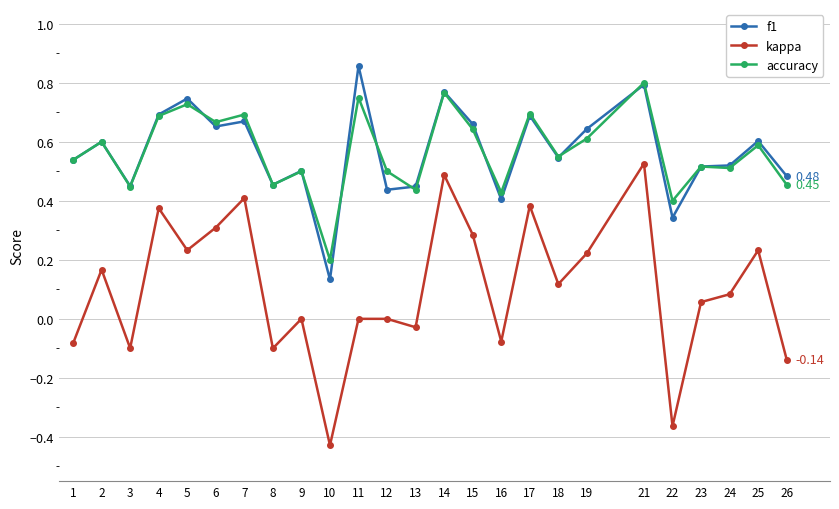

Which series has the largest range (max minus min)?

kappa